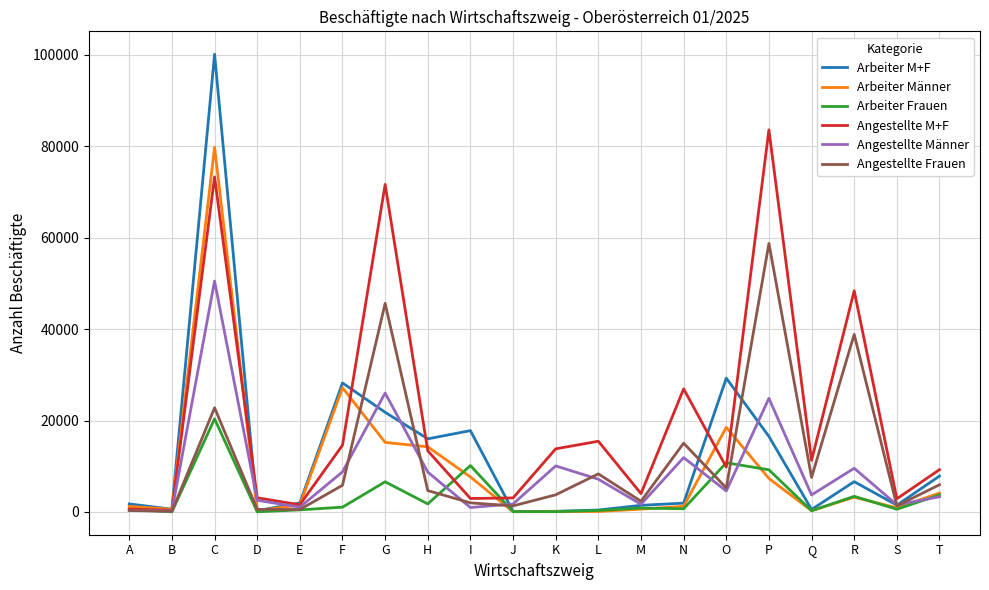

What is the total value across all series at G?

186912